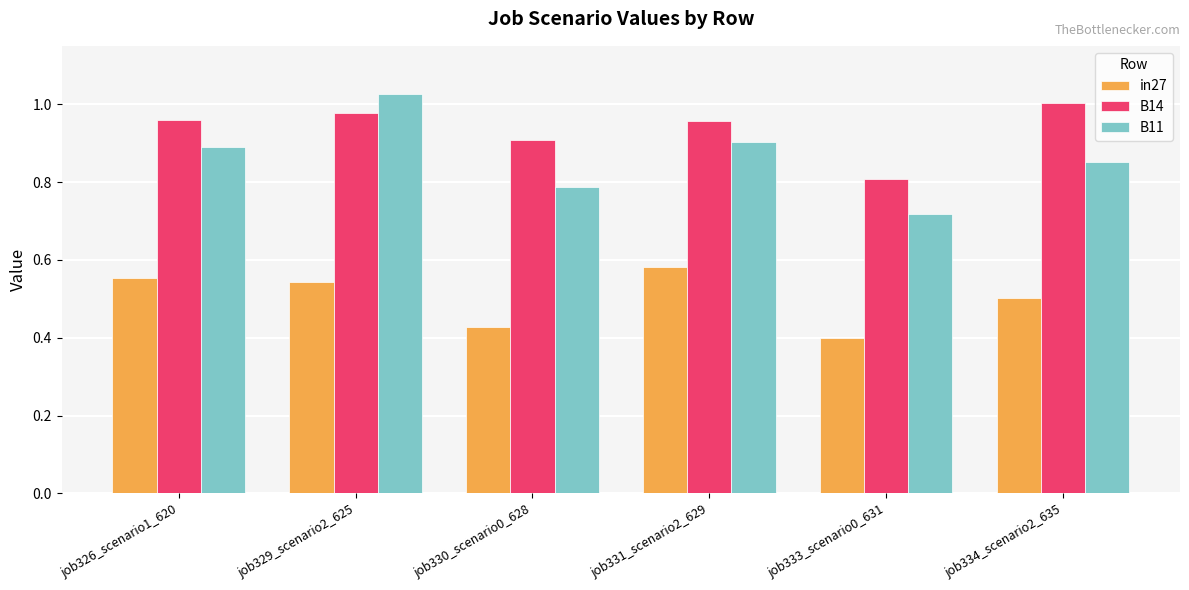

The B11 series shows 0.4 at job331_scenario2_629. True or false?

False